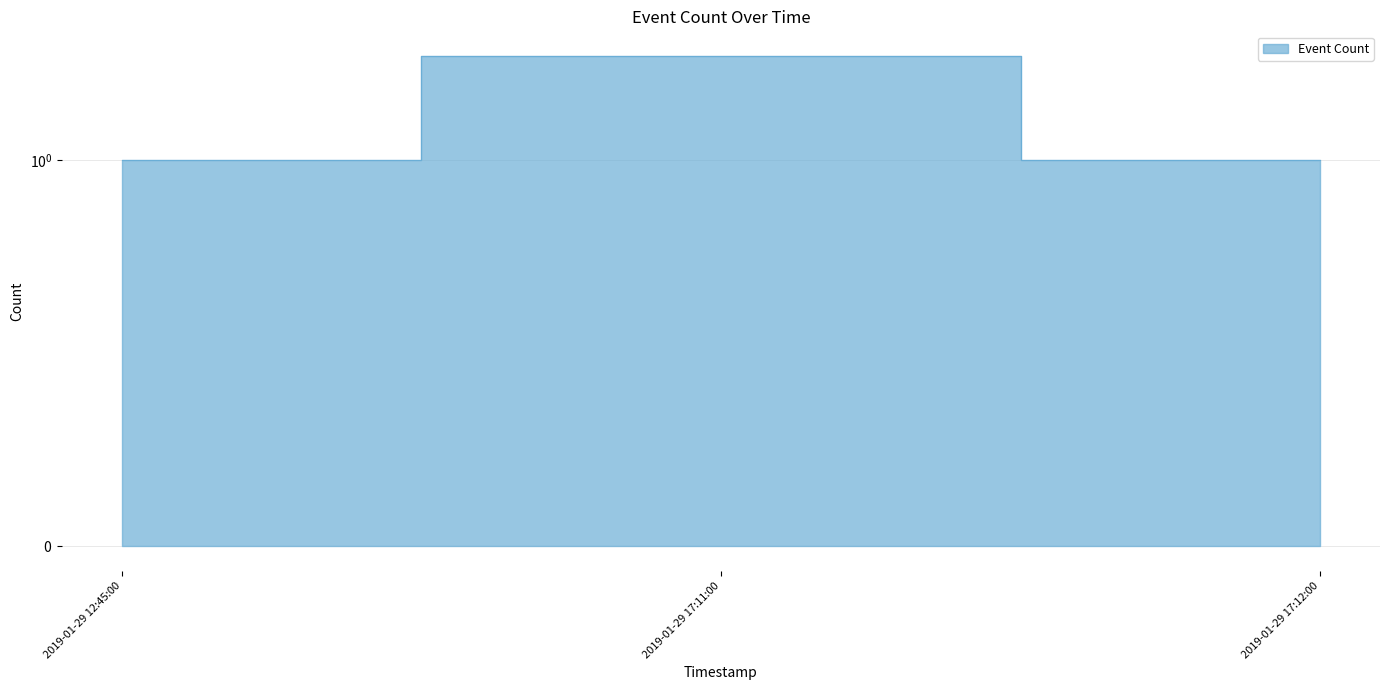

True or false: the data shows 2 at 2019-01-29 17:12:00.

False